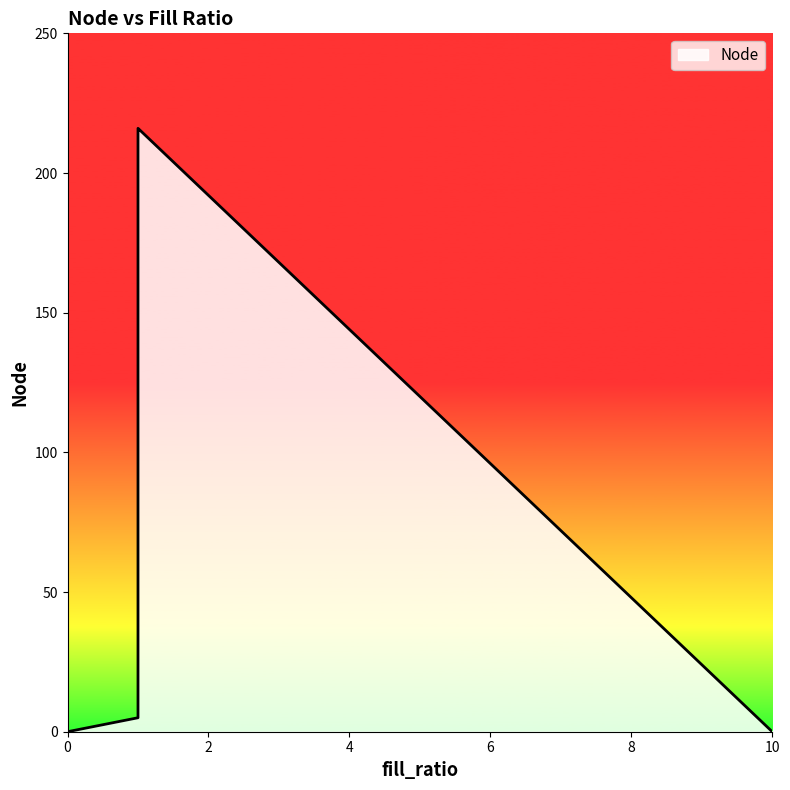

What is the label of the 6th point from the right?

1.0